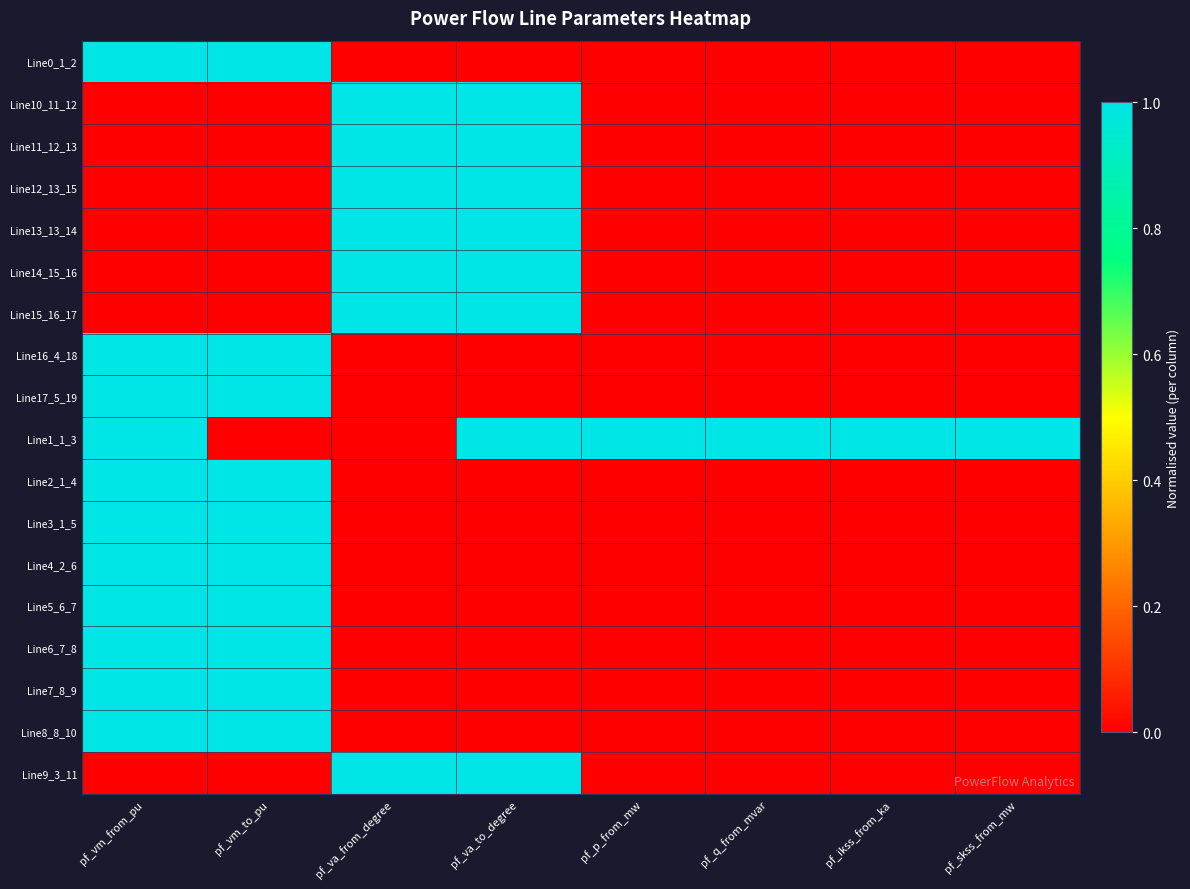

Rank the series at pf_skss_from_mw from lowest to highest value.

Line0_1_2, Line10_11_12, Line11_12_13, Line12_13_15, Line13_13_14, Line14_15_16, Line15_16_17, Line16_4_18, Line17_5_19, Line2_1_4, Line3_1_5, Line4_2_6, Line5_6_7, Line6_7_8, Line7_8_9, Line8_8_10, Line9_3_11, Line1_1_3